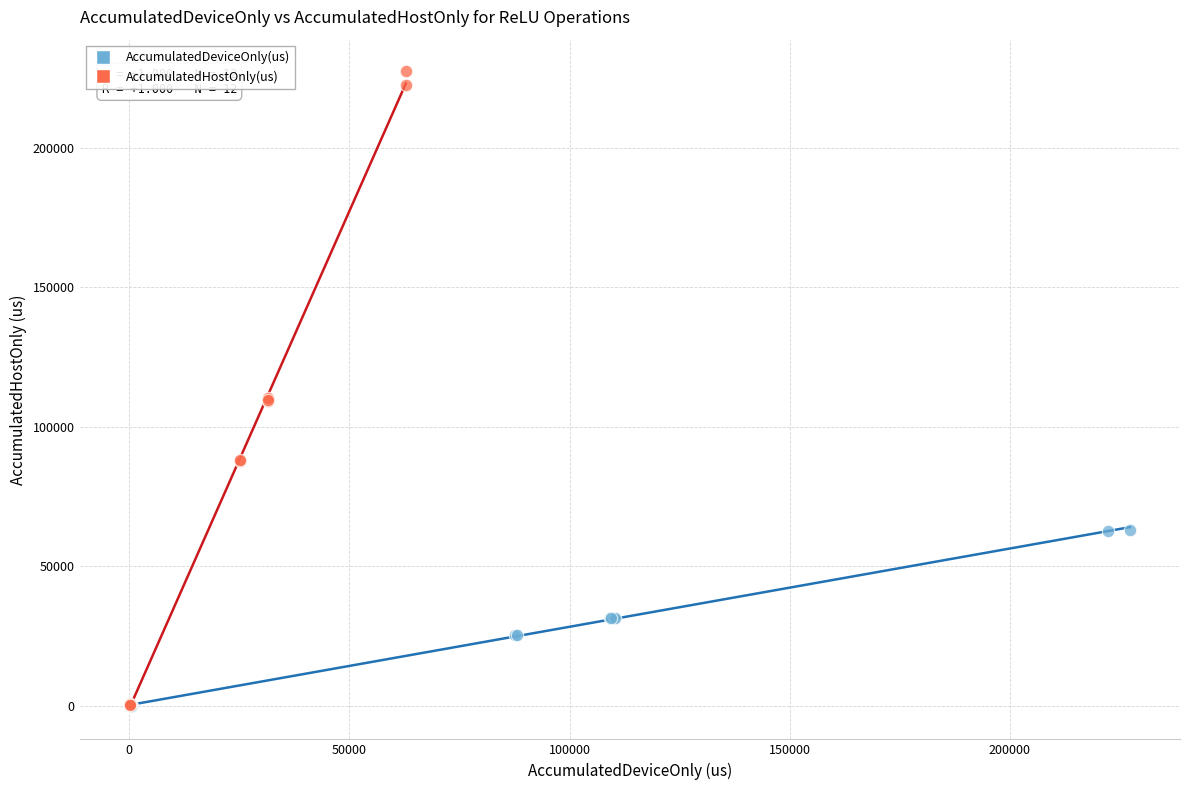

What are all the series names shown in the legend?

AccumulatedDeviceOnly(us), AccumulatedHostOnly(us)